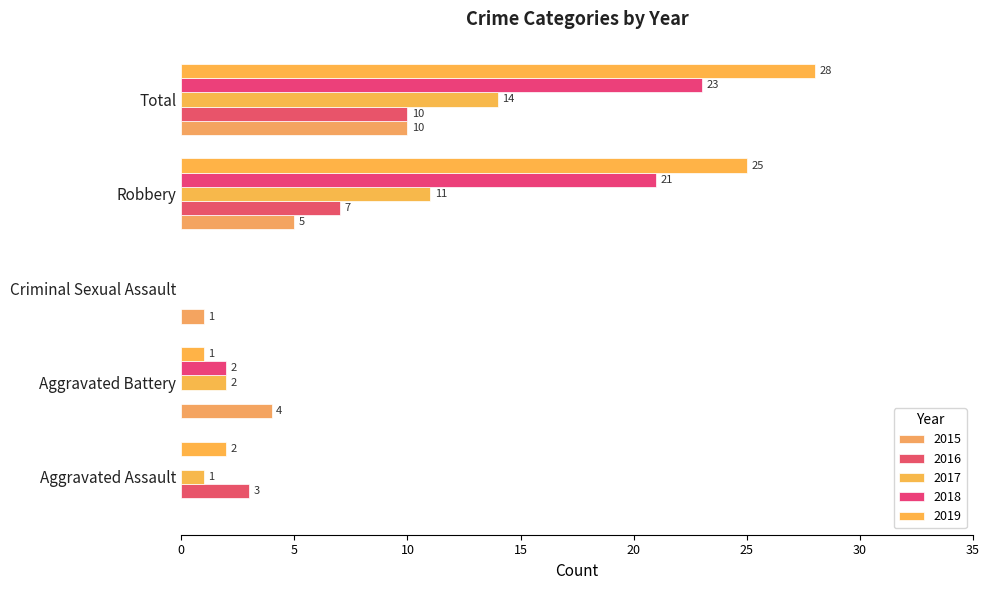

How many positive values does the 2016 series have?

3